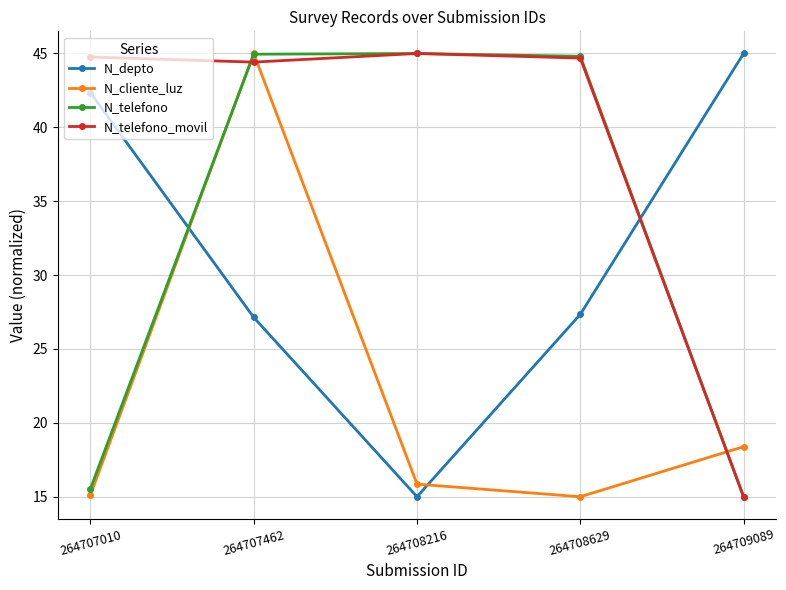

How many lines are shown in the chart?

4